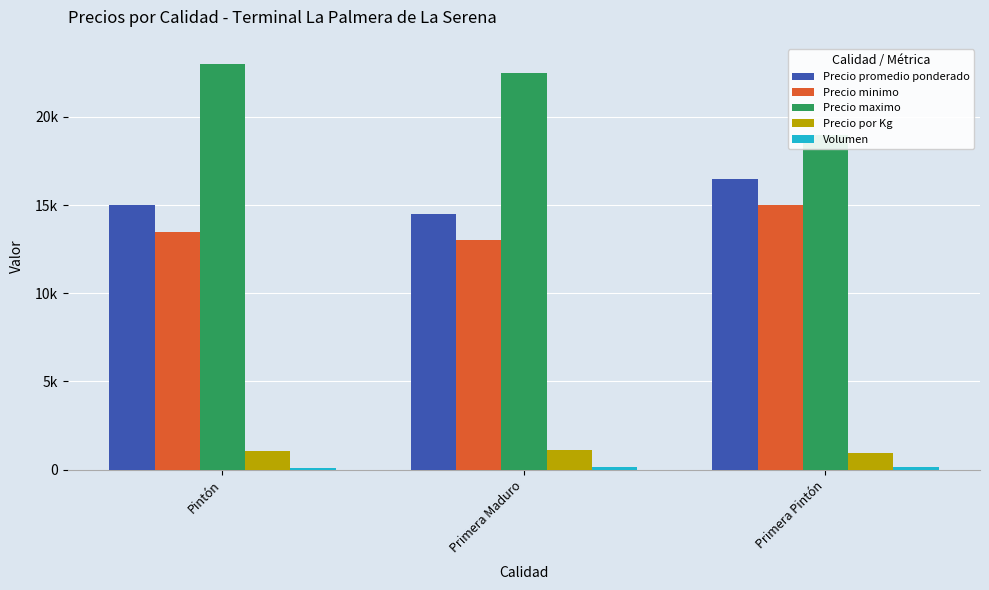

What is the sum of all Precio minimo values?

41500